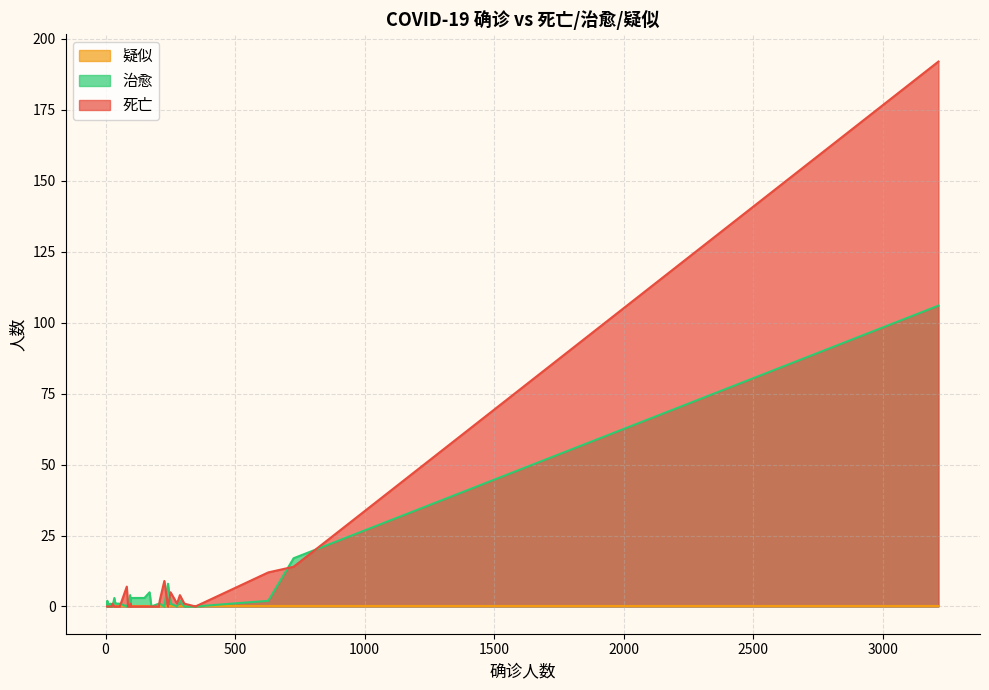

Between 209 and 206, which series saw the biggest shift?

死亡